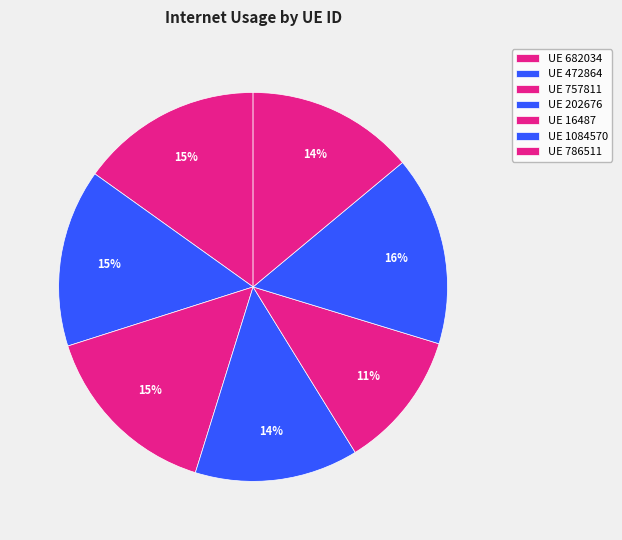

Count the number of slices in the pie.

7